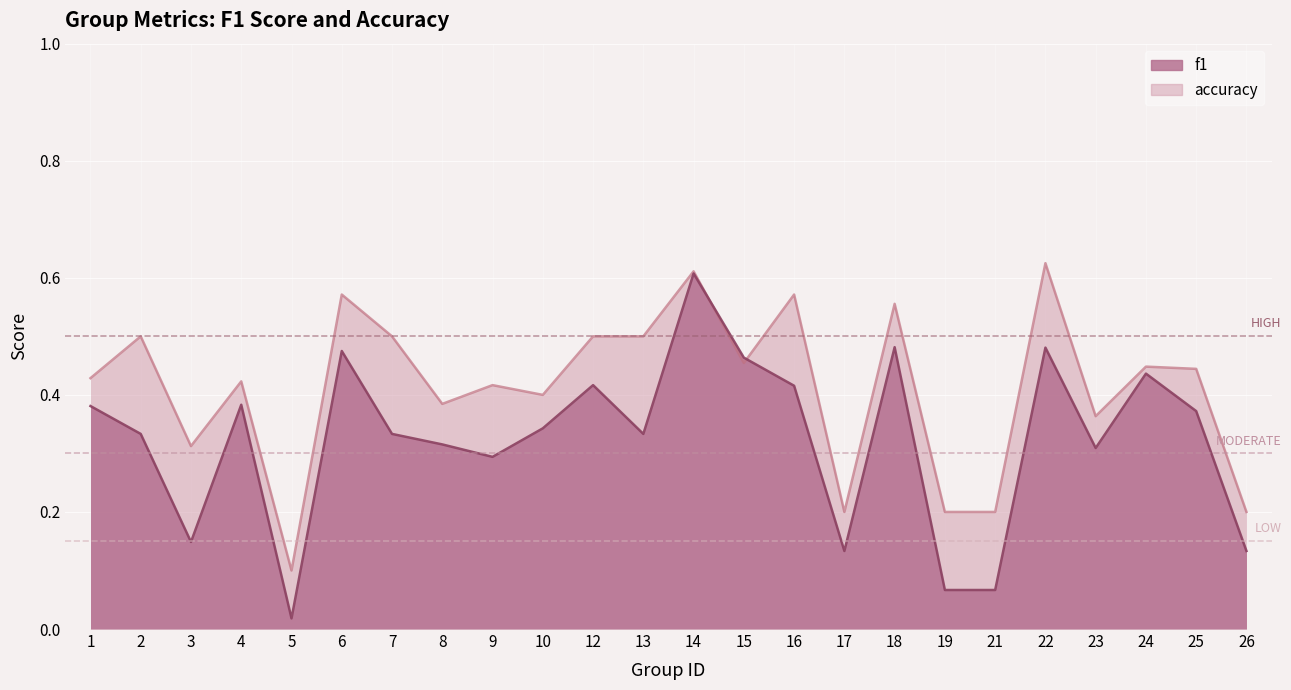

What is the sum of all accuracy values?

9.9